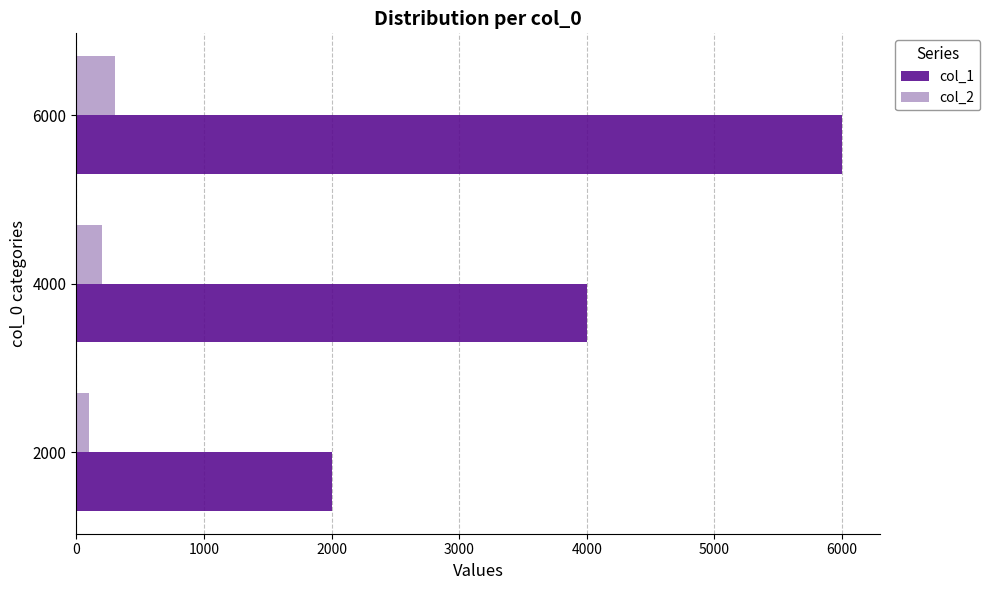

Which label corresponds to the largest value in the chart?

6000